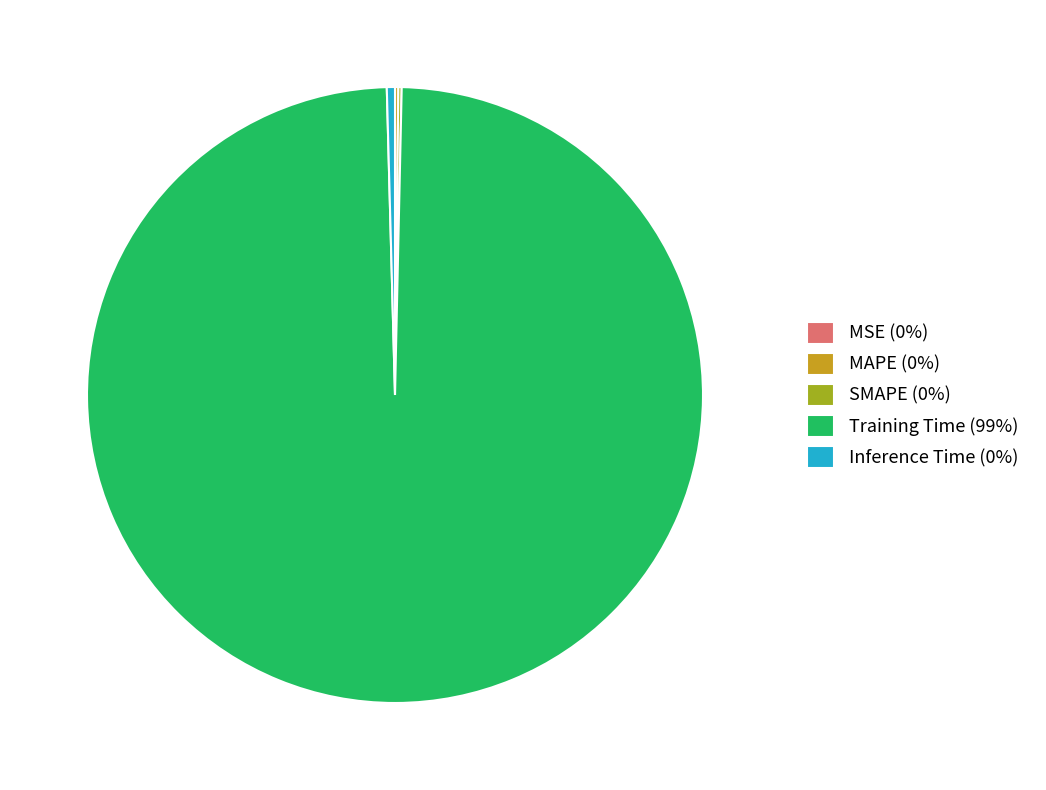

Which category accounts for the majority?

Training Time